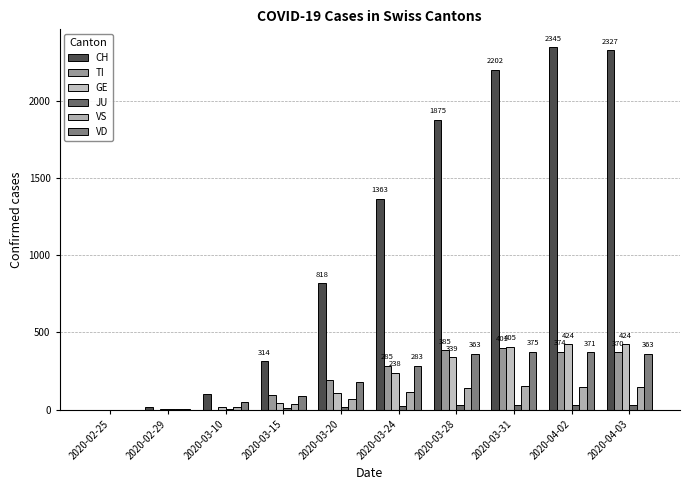

What is the label of the 7th bar from the right?

2020-03-15